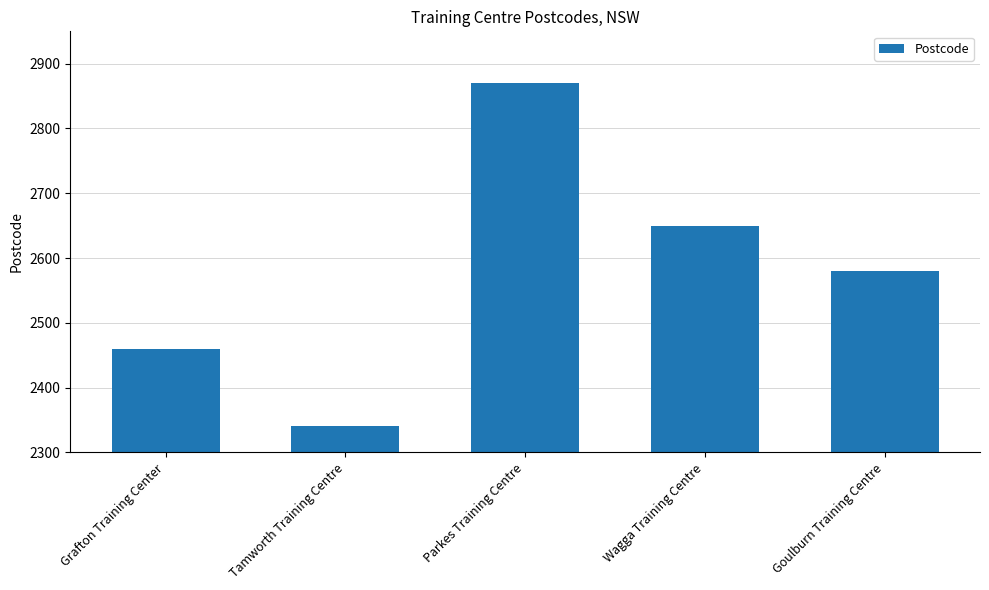

How many bars are there in total?

5